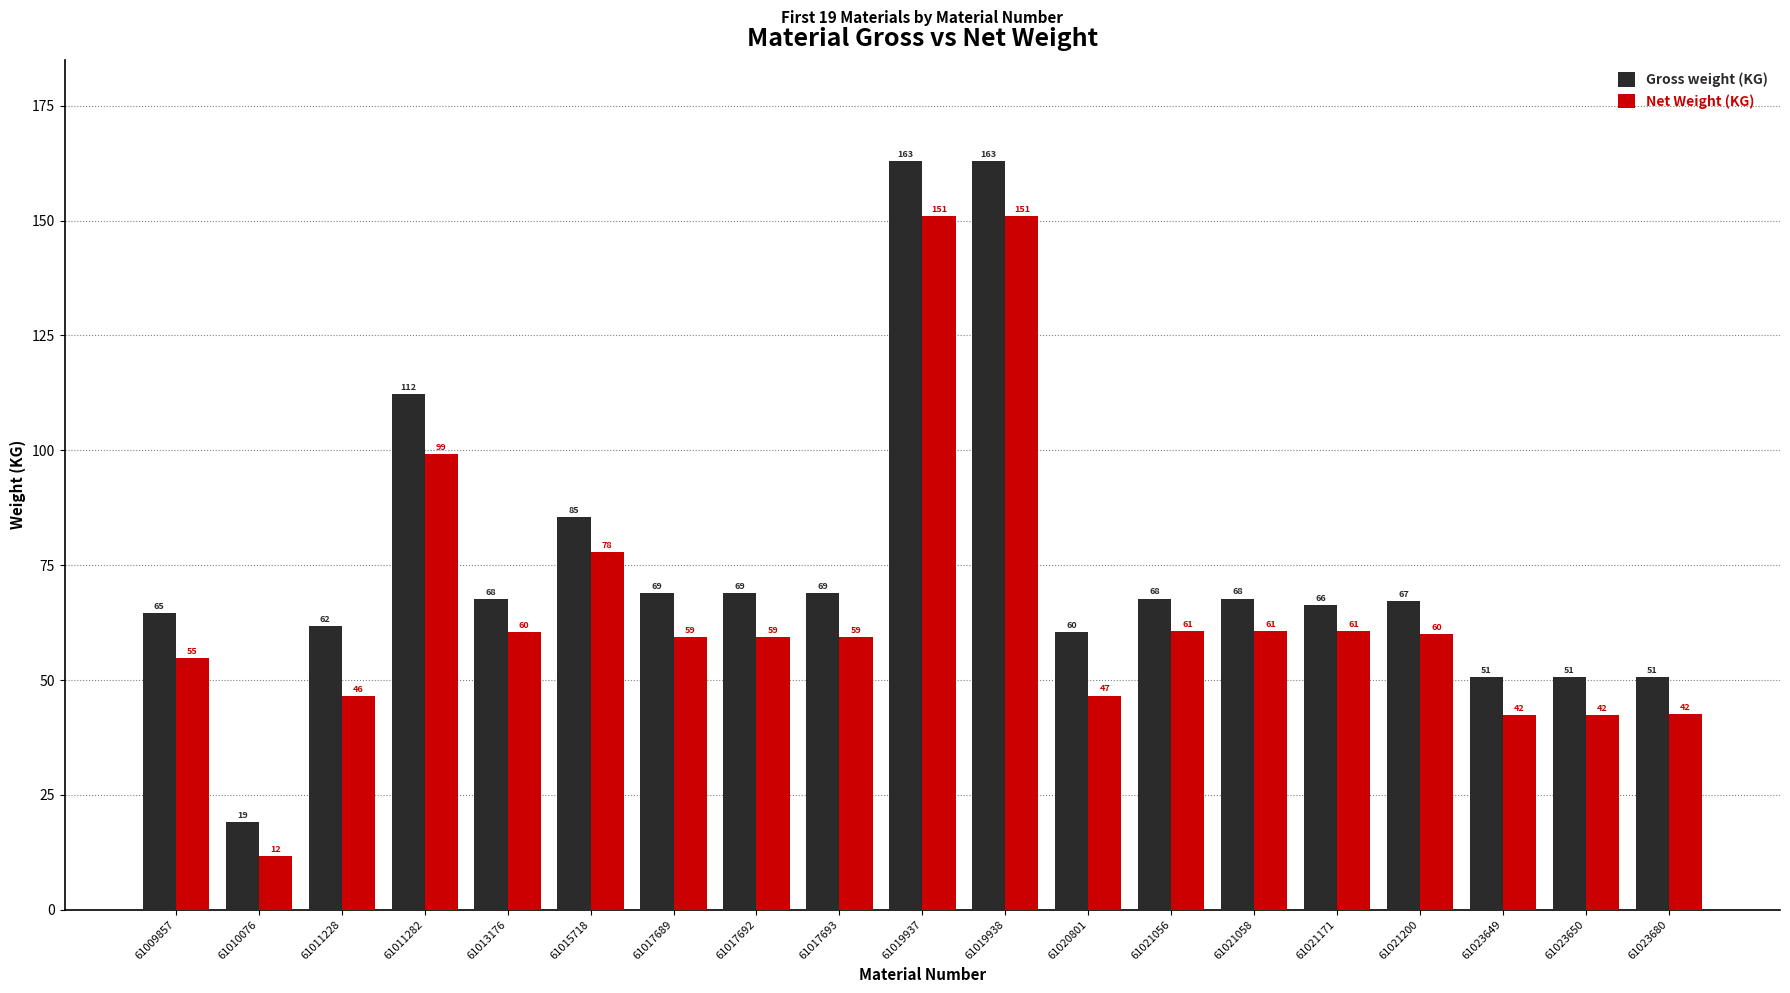

Which series has the largest total across all categories?

Gross weight (KG)